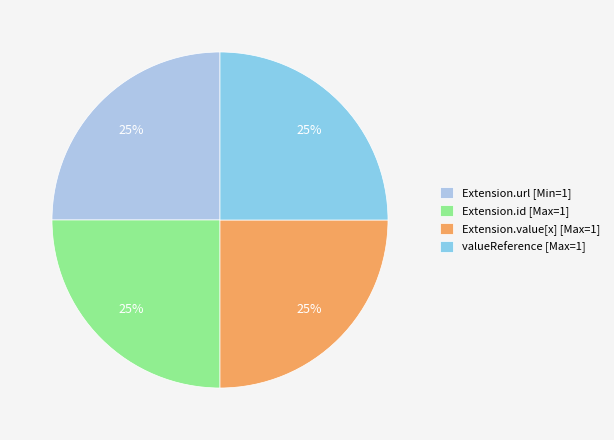

How many segments does this pie chart have?

4